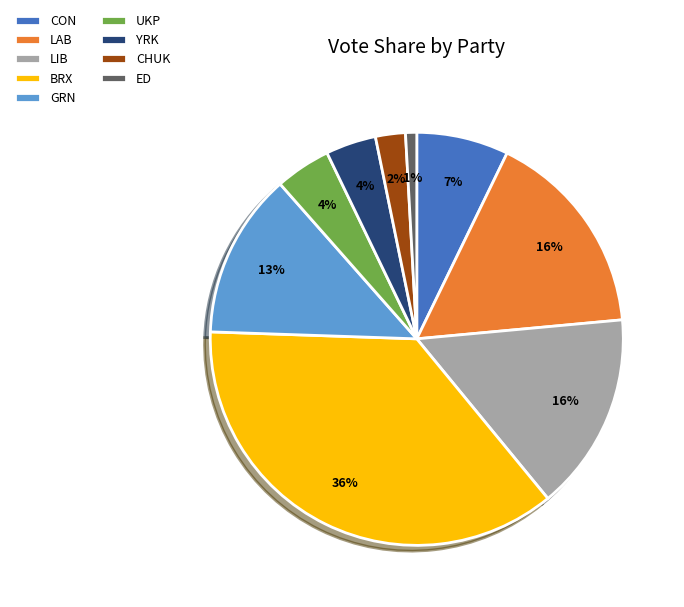

Which has a higher value, CHUK or BRX?

BRX